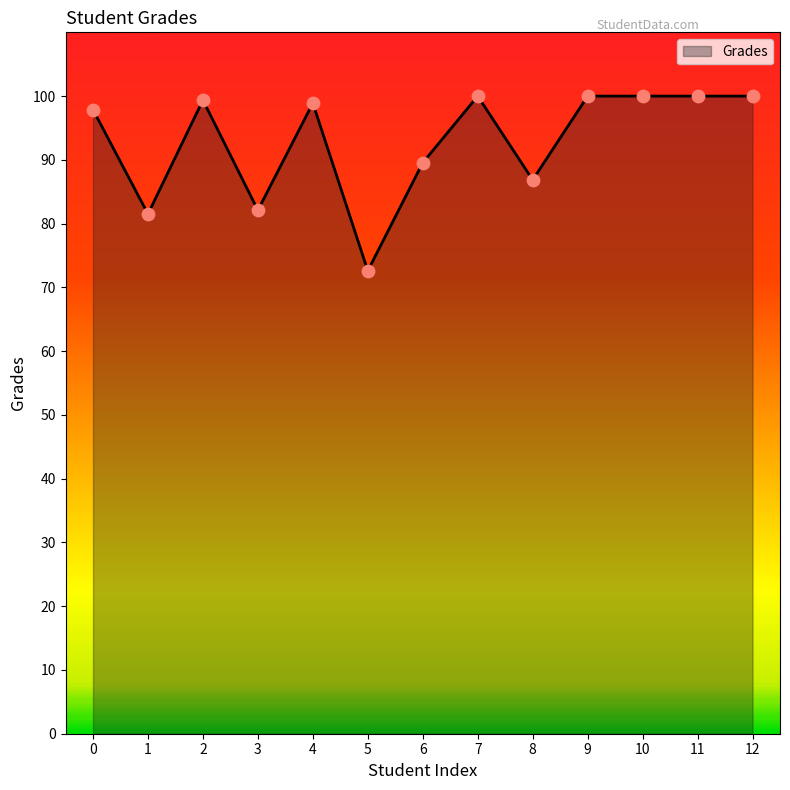

What is the change in value from 2 to 8?

-12.5